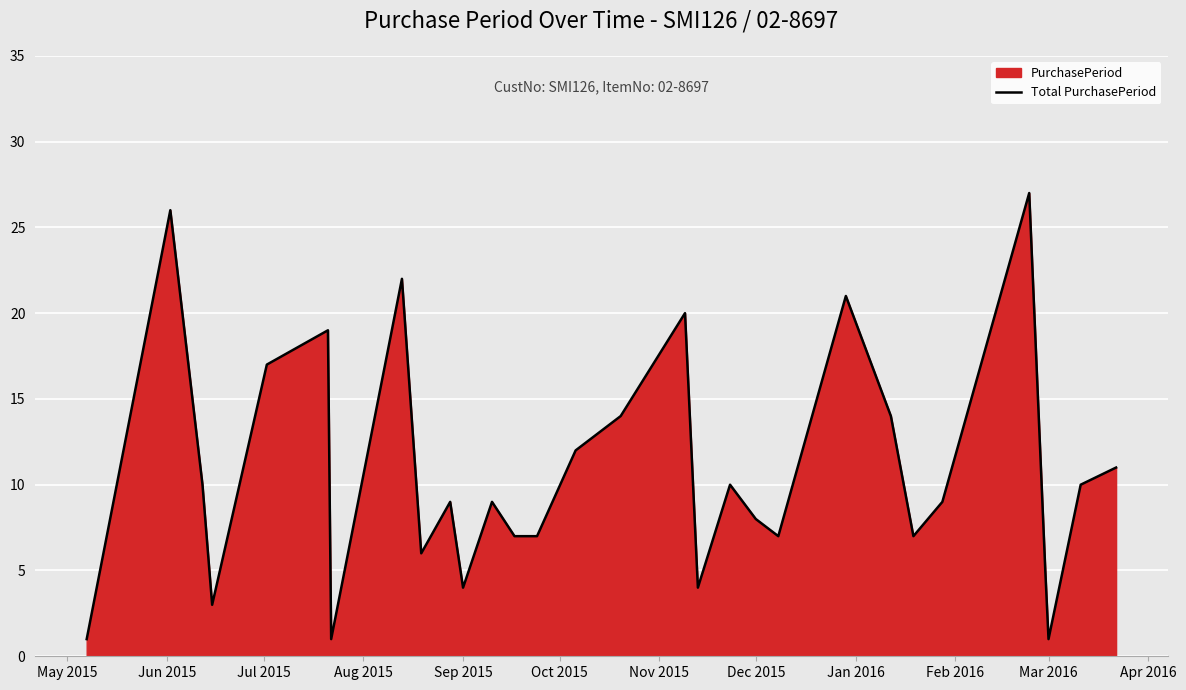

True or false: the data shows 11 at Dec 2015.

False